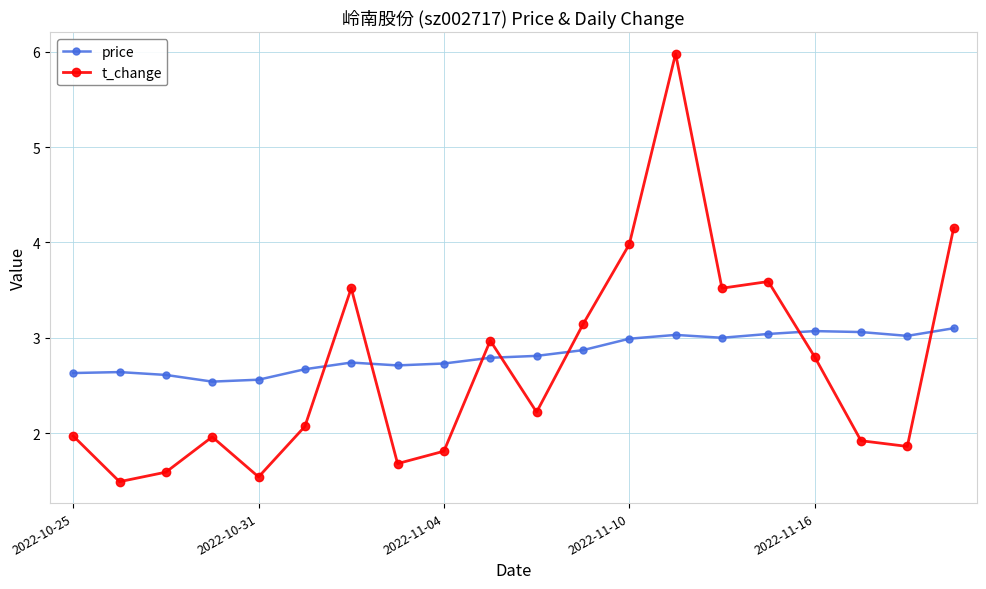

What is the value of the price point at the 12th from the left?

2.9